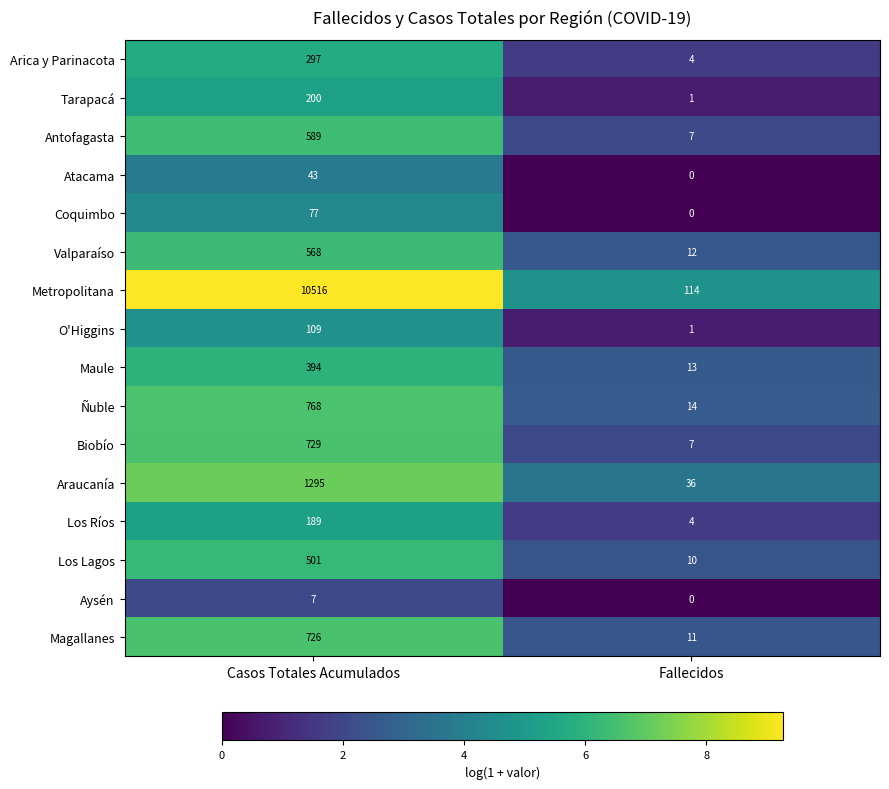

What is the greatest value displayed?

10516